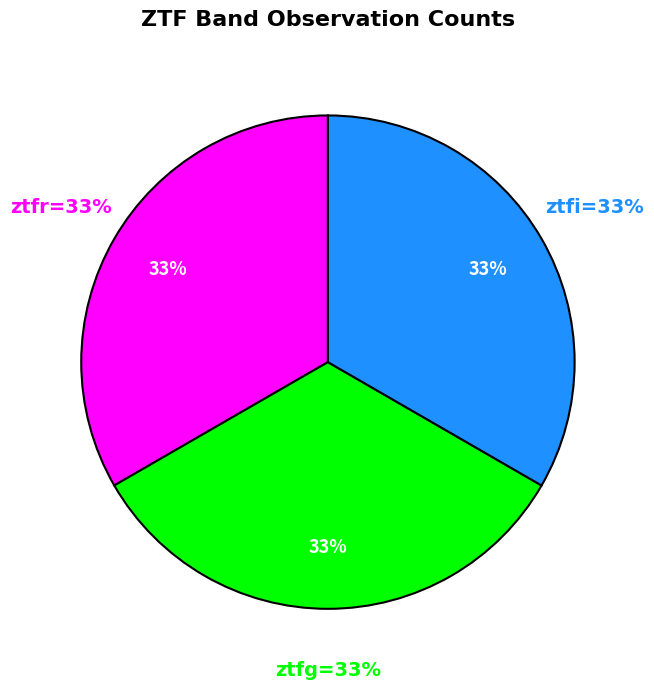

To the nearest percent, what is the average slice percentage?

33%